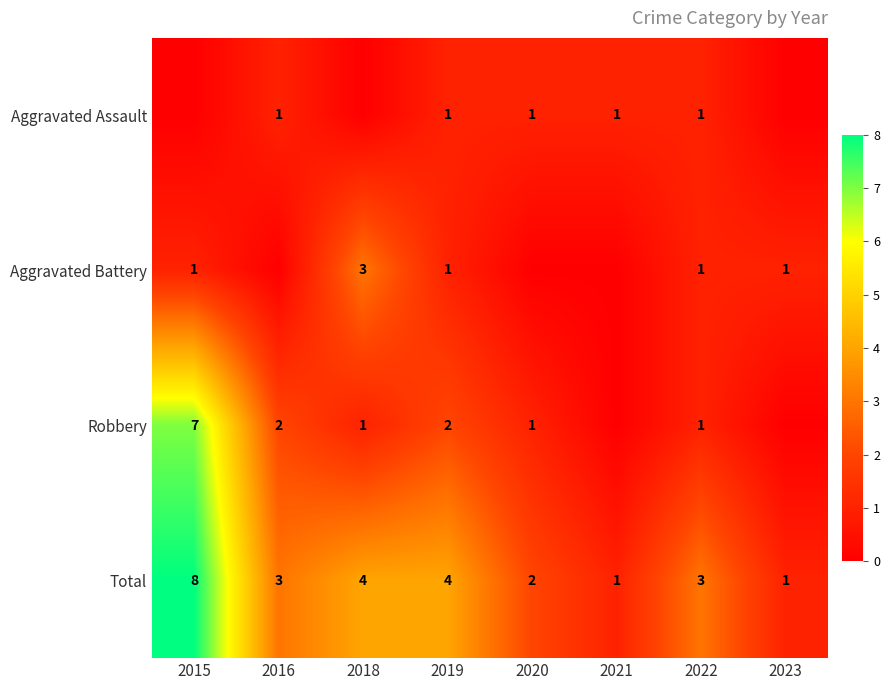

What is the difference between the maximum and minimum values in the Total series?

7